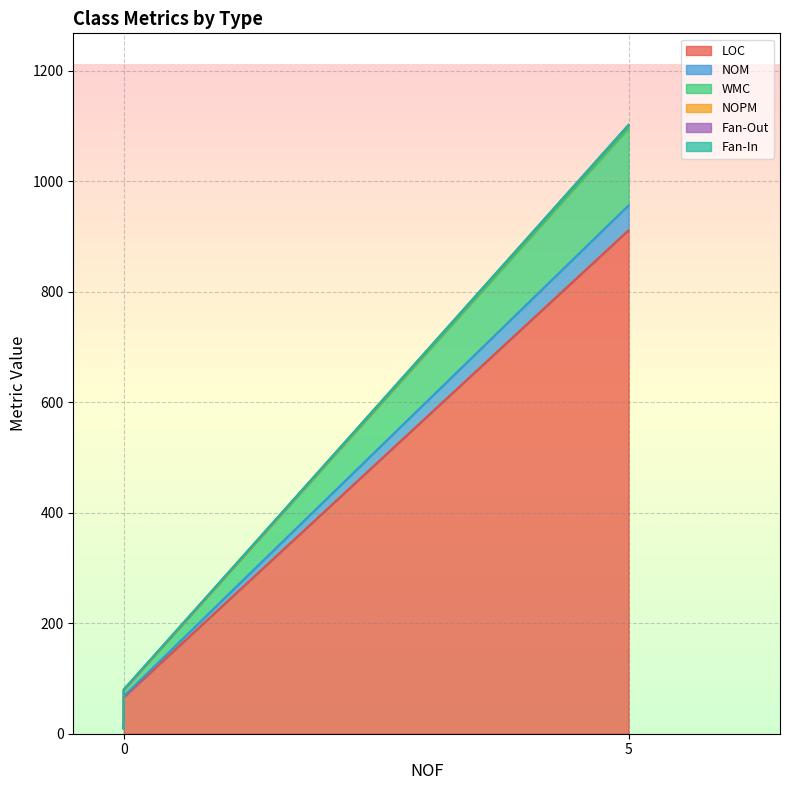

What is the spread (max minus min) of values at ObjectTypes?

9